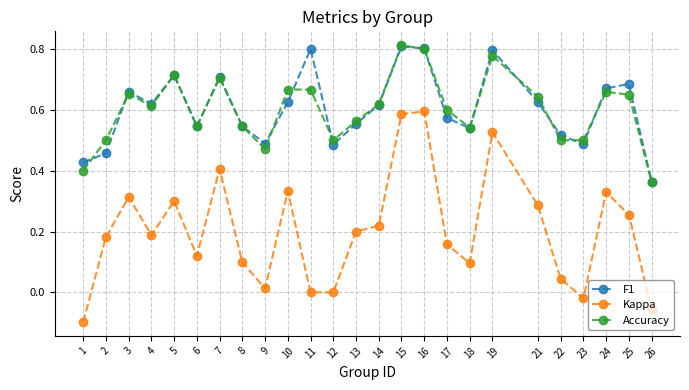

Between 11 and 24, which series saw the biggest shift?

Kappa